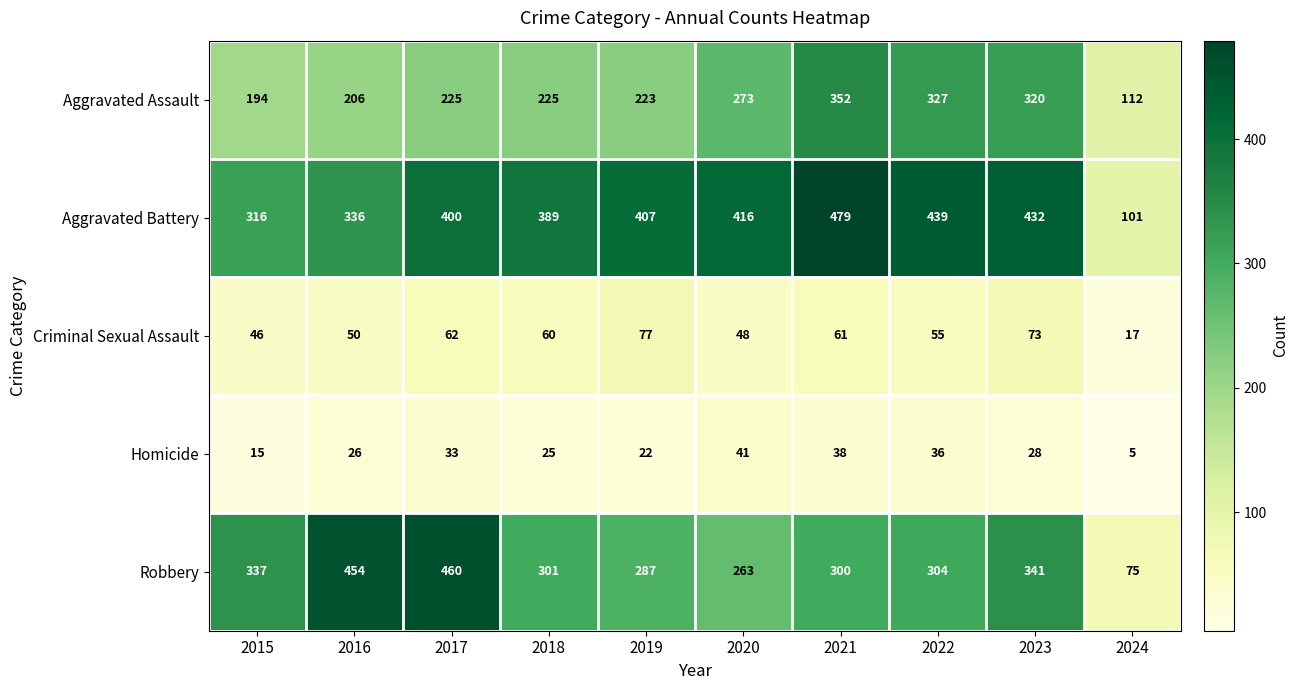

At how many categories does at least one series exceed 382?

8